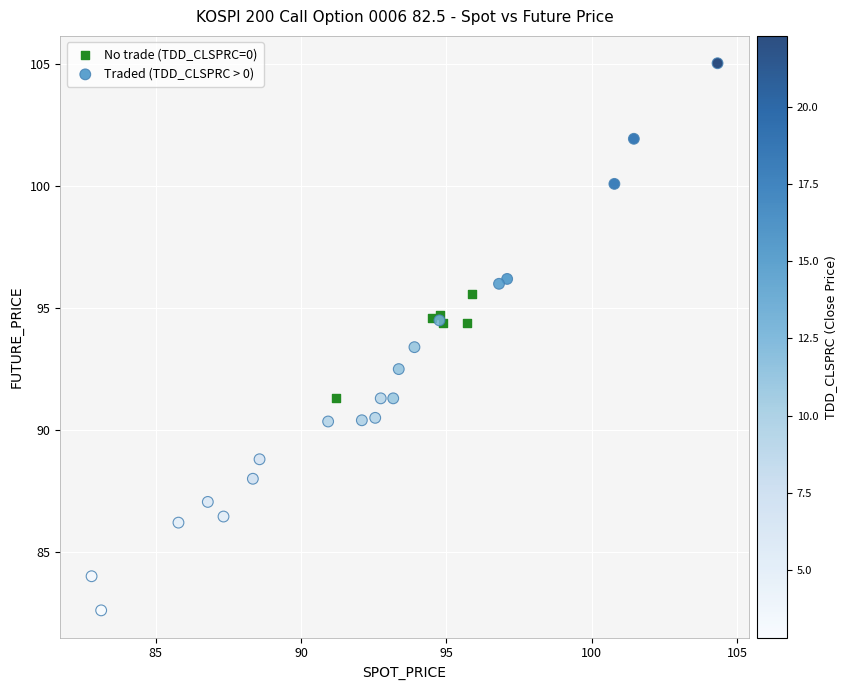

Which series reaches the minimum Y coordinate?

Traded (TDD_CLSPRC > 0)